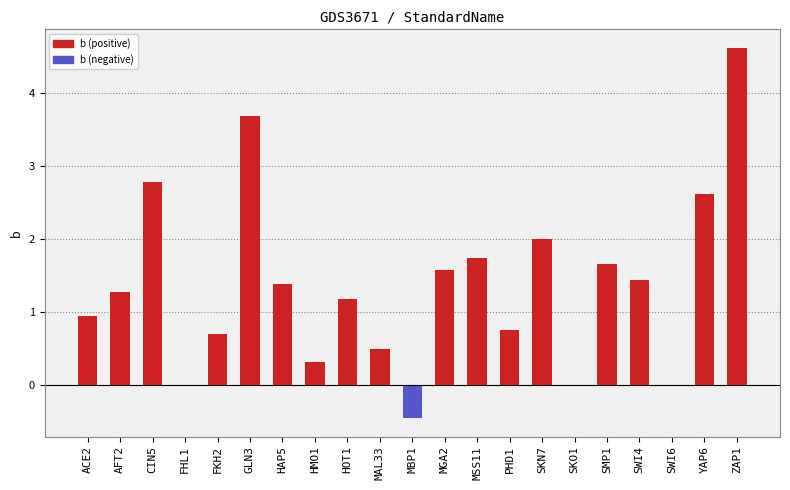

What is the maximum value shown in the chart?

4.6